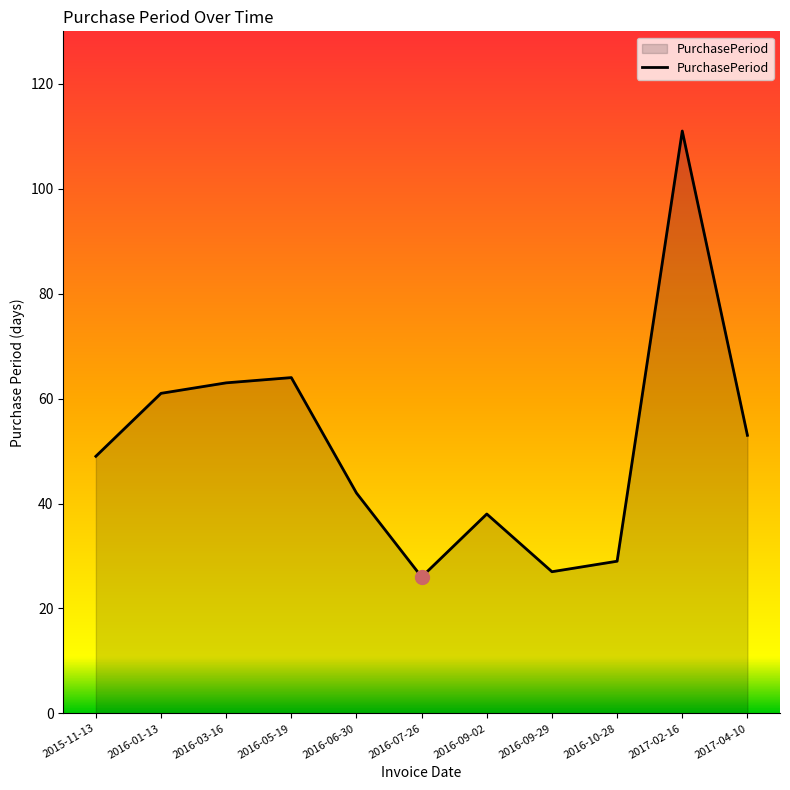

What is the difference between the maximum and minimum values?

85